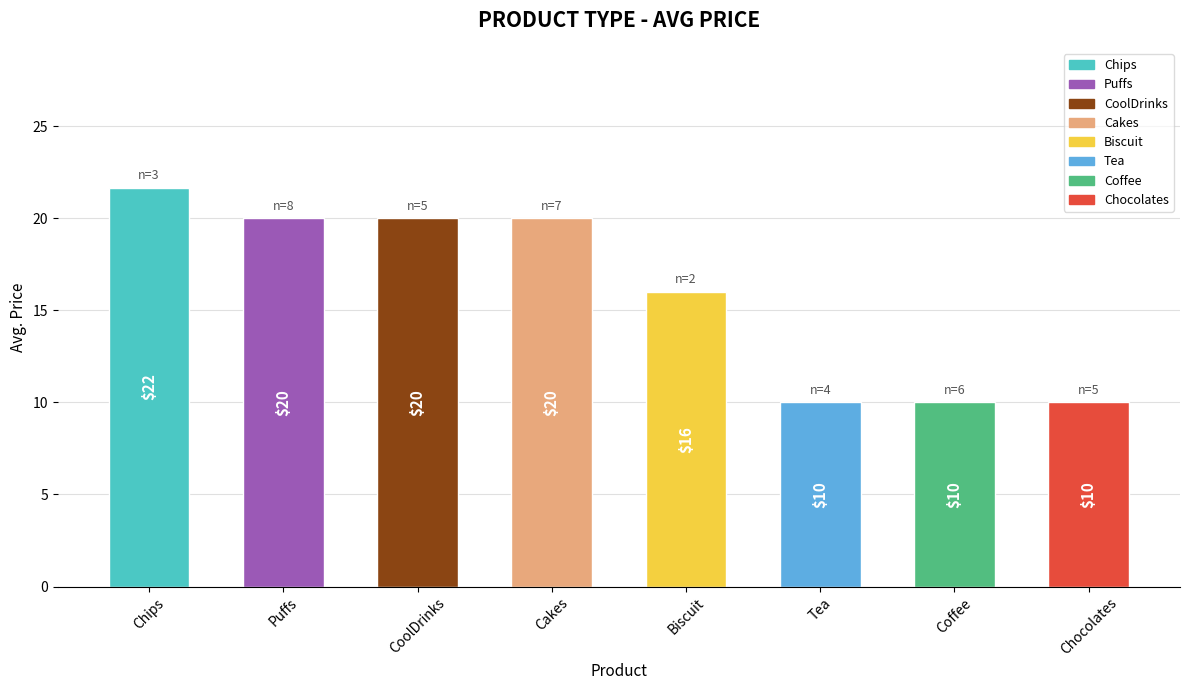

How many distinct data groups are displayed?

1